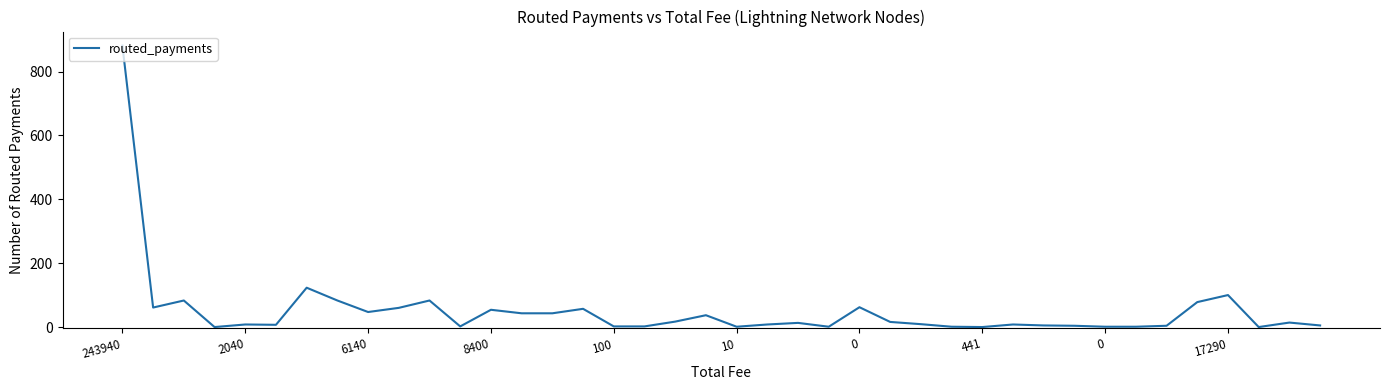

What is the maximum value shown in the chart?

881